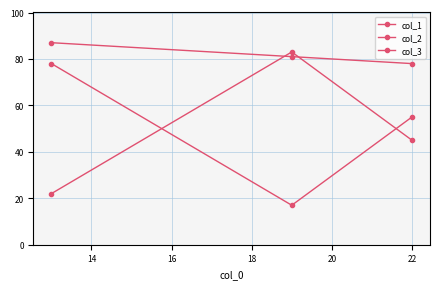

How many data points in col_2 are less than 45?

1